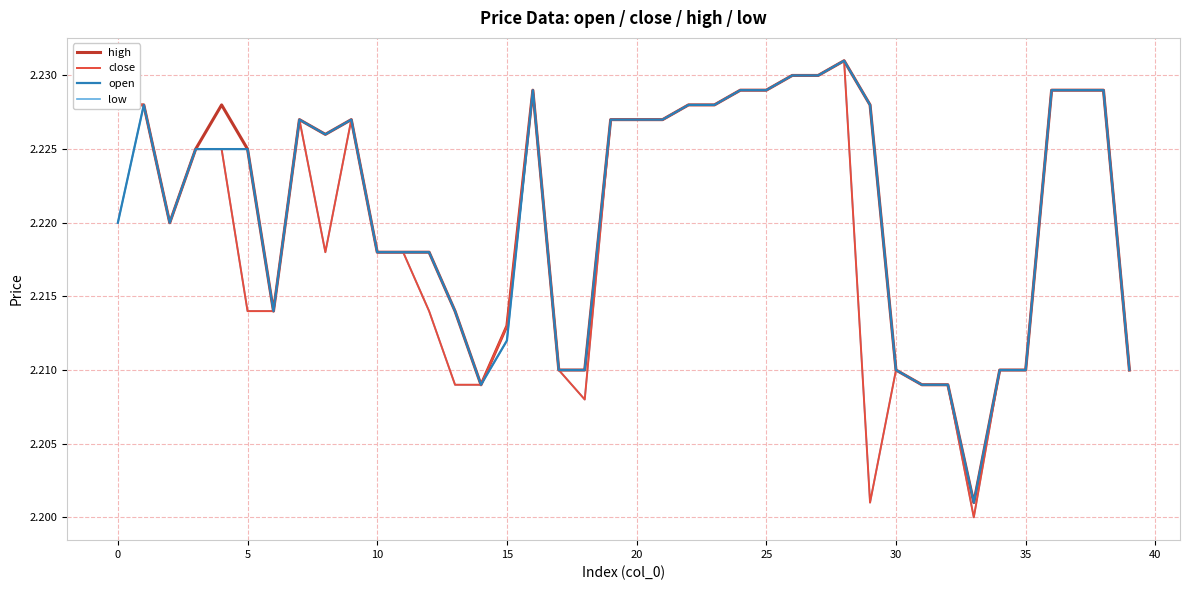

How many lines are shown in the chart?

4